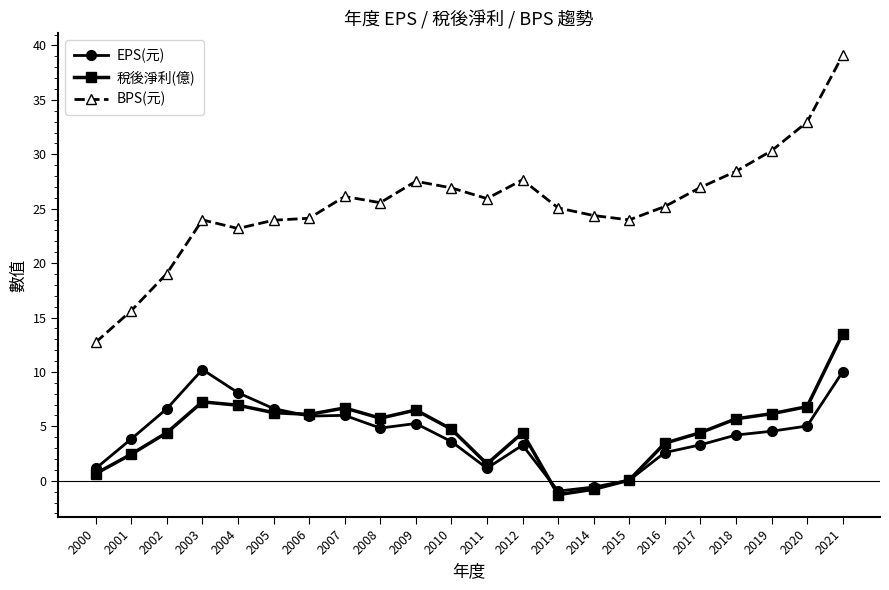

At how many categories does at least one series exceed 9?

22